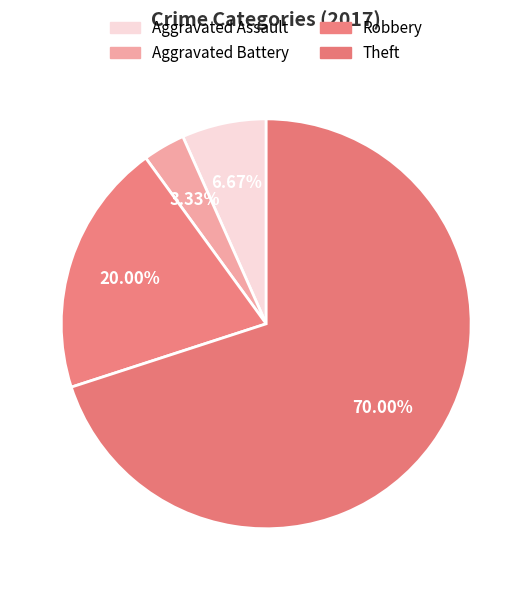

How many slices are in this pie chart?

4